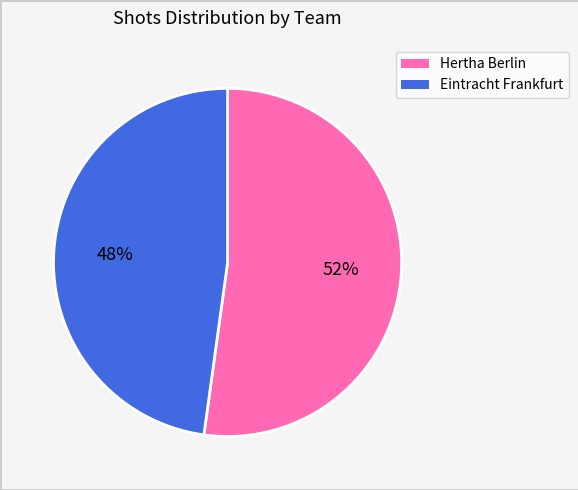

Approximately how many times larger is the value at Eintracht Frankfurt compared to Hertha Berlin?

0.9